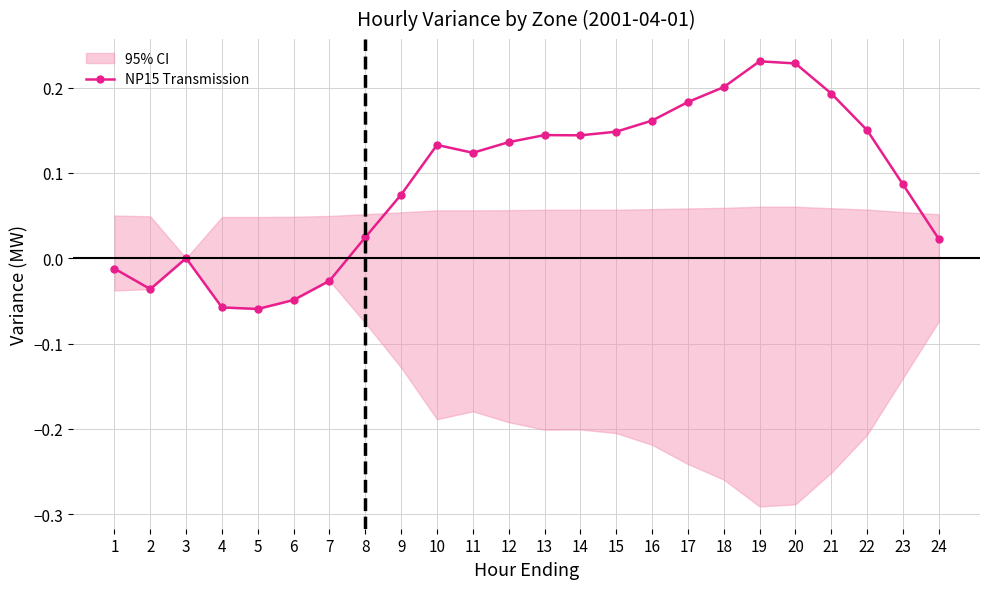

Reading left to right, list all the values displayed in this chart.

-0.0	-0.0	0.0	-0.1	-0.1	-0.0	-0.0	0.0	0.1	0.1	0.1	0.1	0.1	0.1	0.1	0.2	0.2	0.2	0.2	0.2	0.2	0.2	0.1	0.0